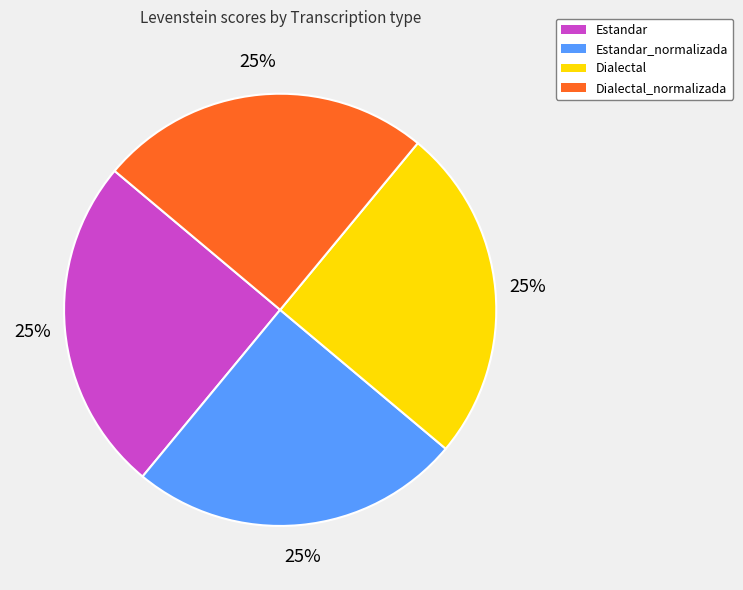

What is the ratio of the value at Estandar_normalizada to the value at Estandar?

1.0